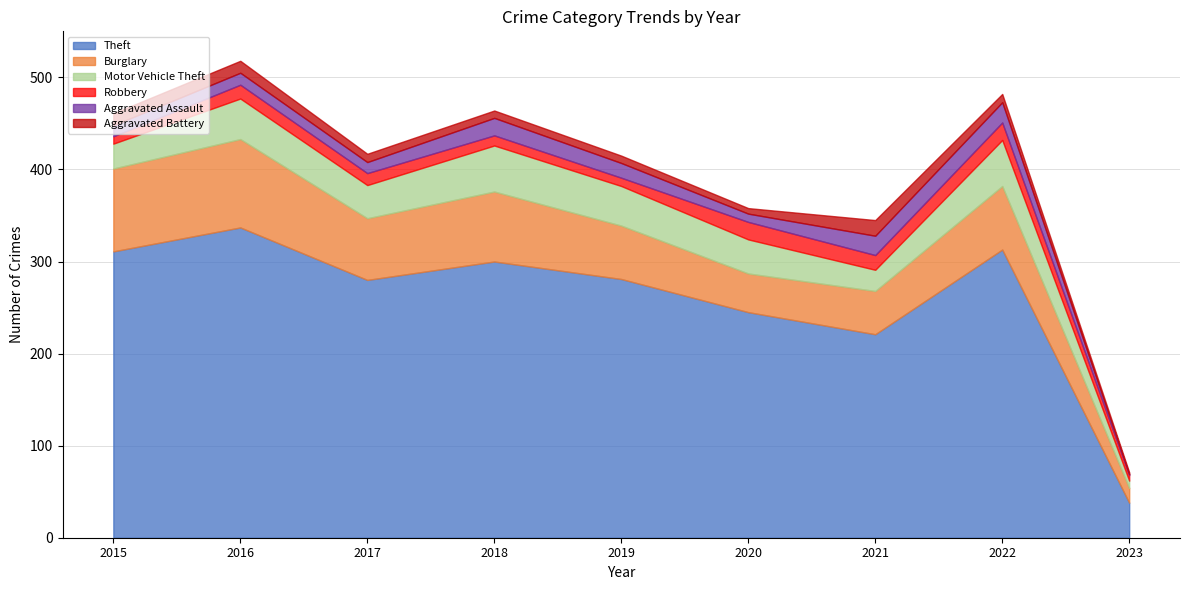

The Aggravated Battery series shows 9 at 2017. True or false?

True